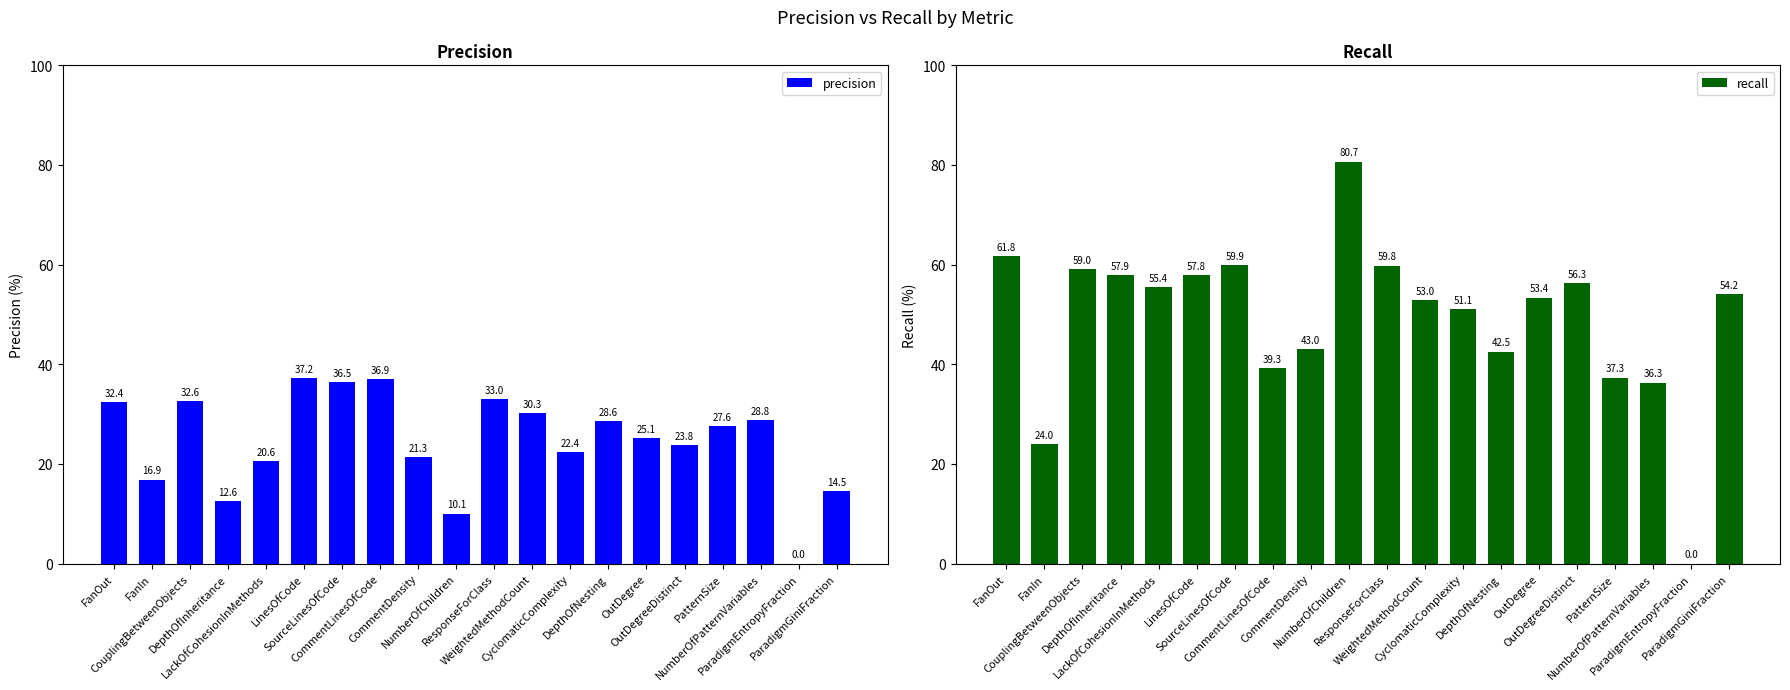

True or false: recall has a value of 59.0 at CouplingBetweenObjects.

True